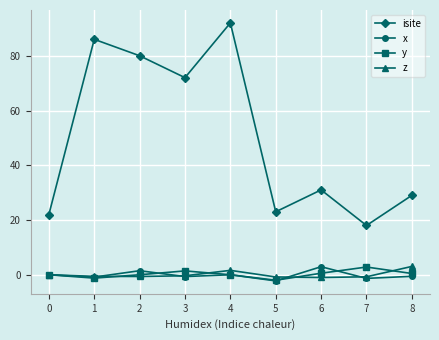

How many distinct data groups are displayed?

4